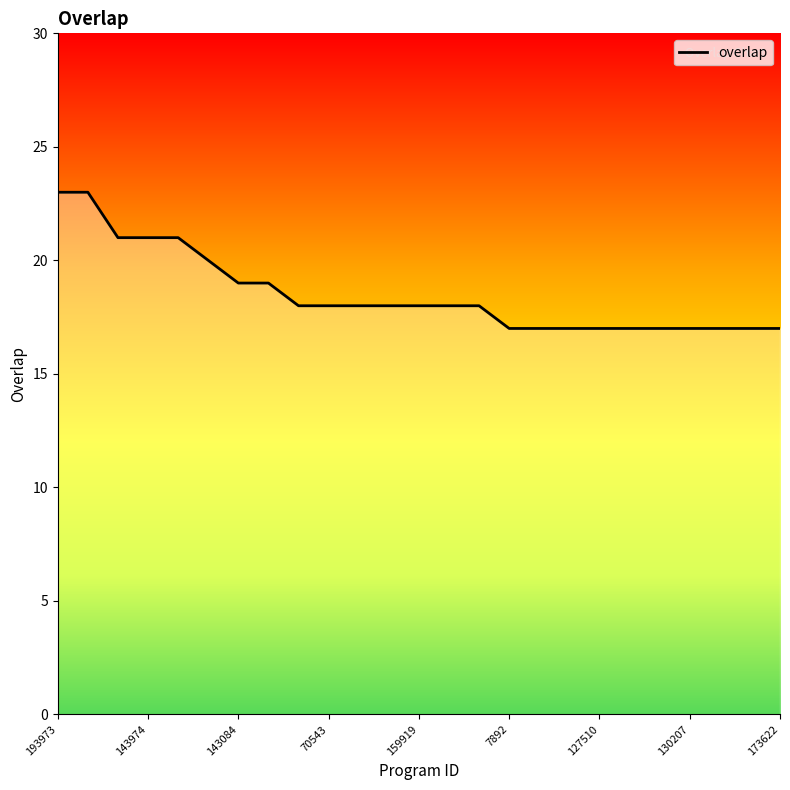

What is the difference between the maximum and minimum values?

6